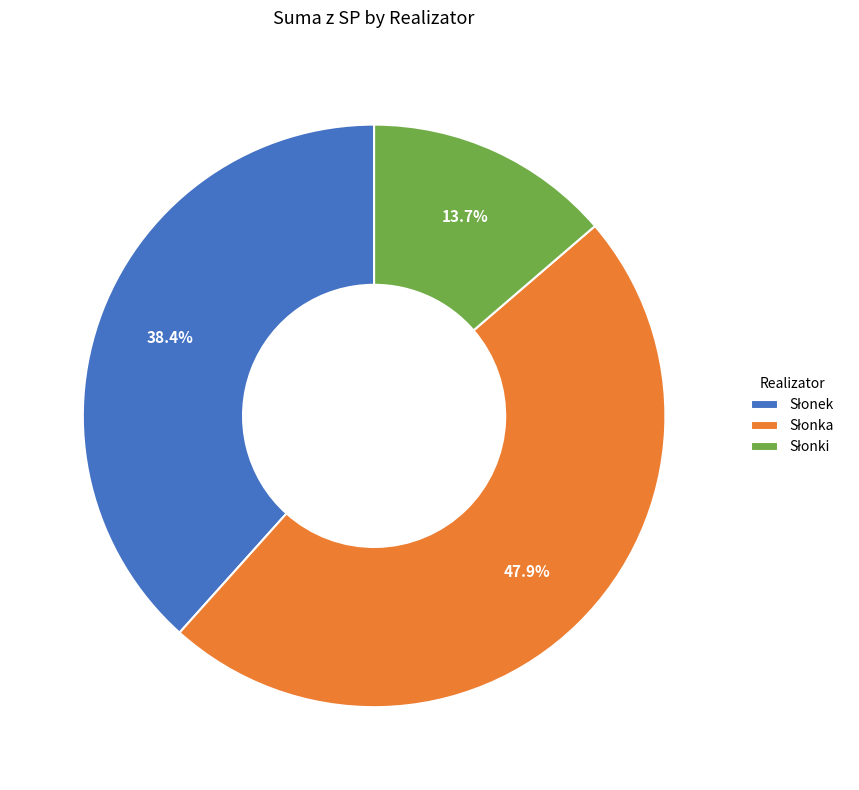

Is there any slice that represents more than half of the pie?

No